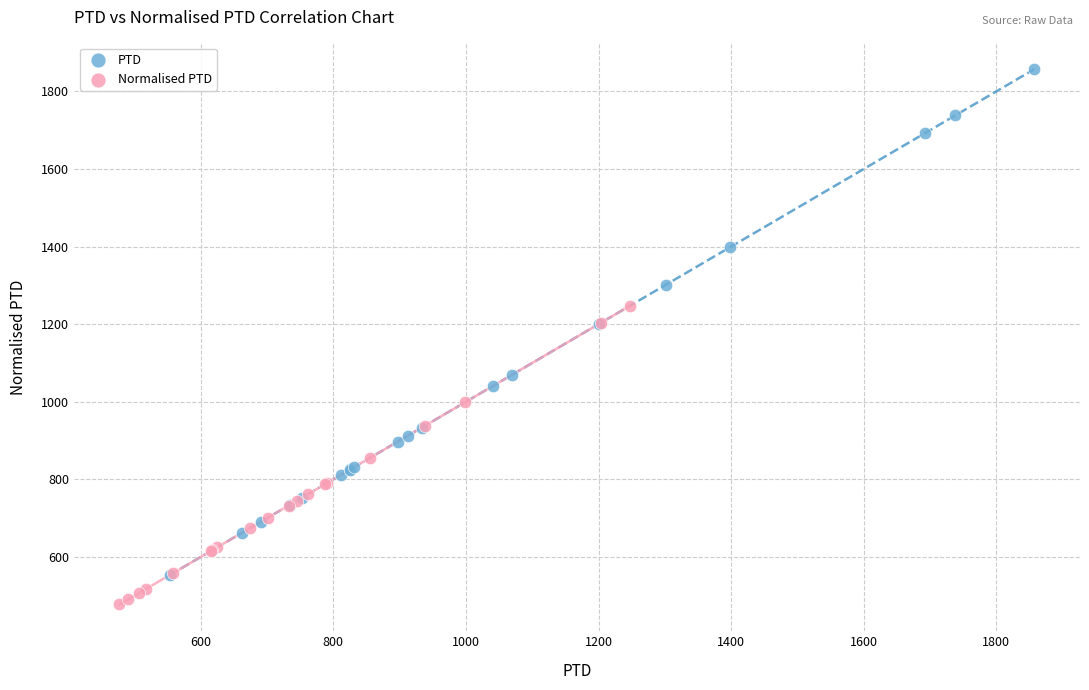

Which series reaches the minimum Y coordinate?

Normalised PTD